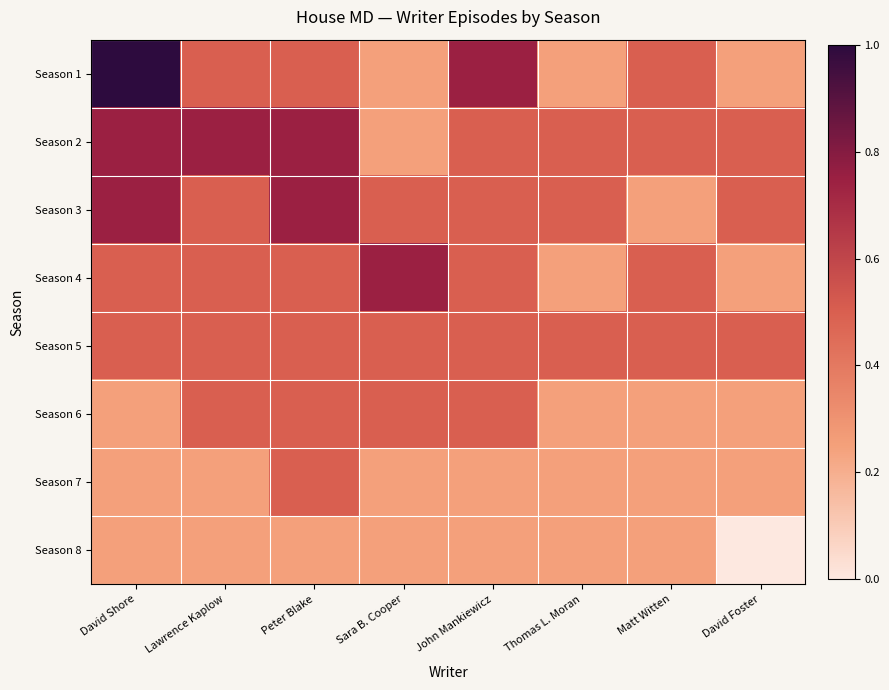

What is the total value across all series at Lawrence Kaplow?

3.7